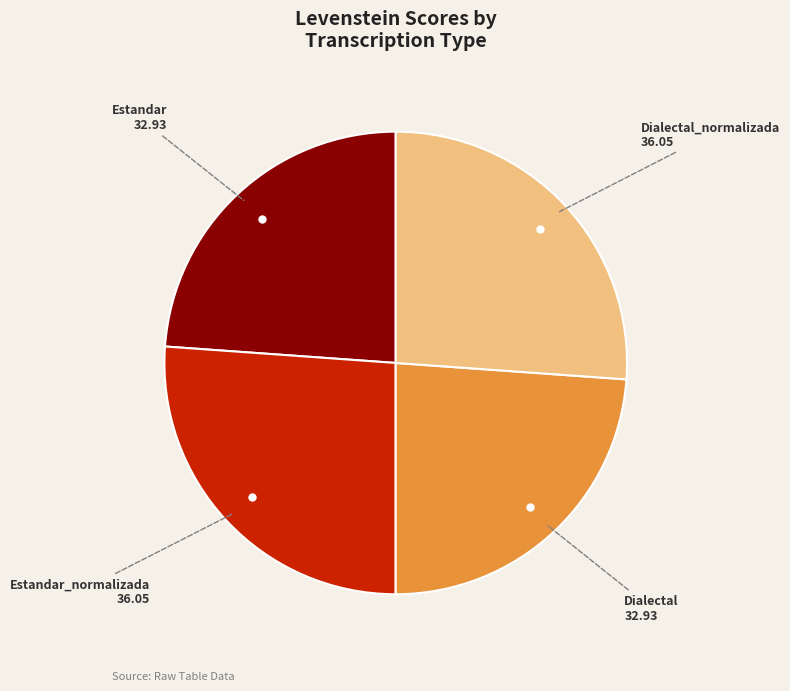

How many slices are in this pie chart?

4